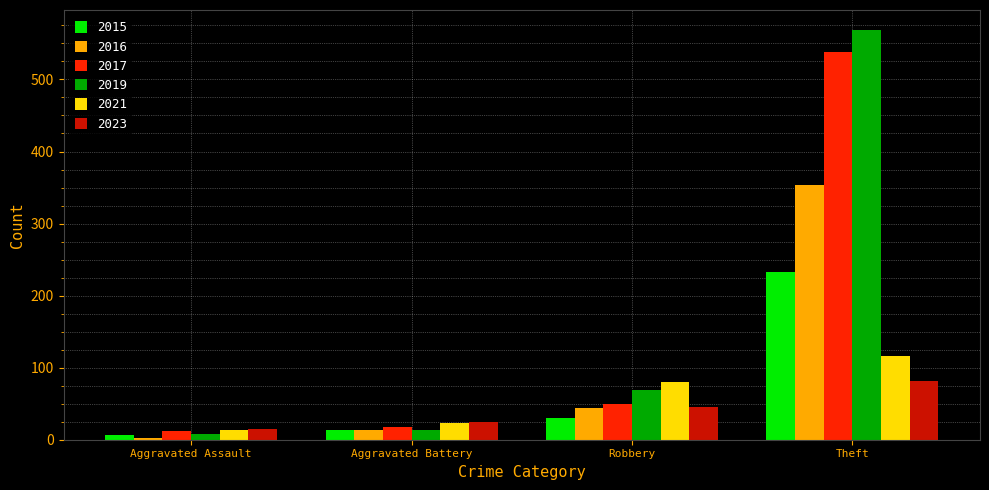

True or false: 2021 has a value of 13 at Aggravated Assault.

True